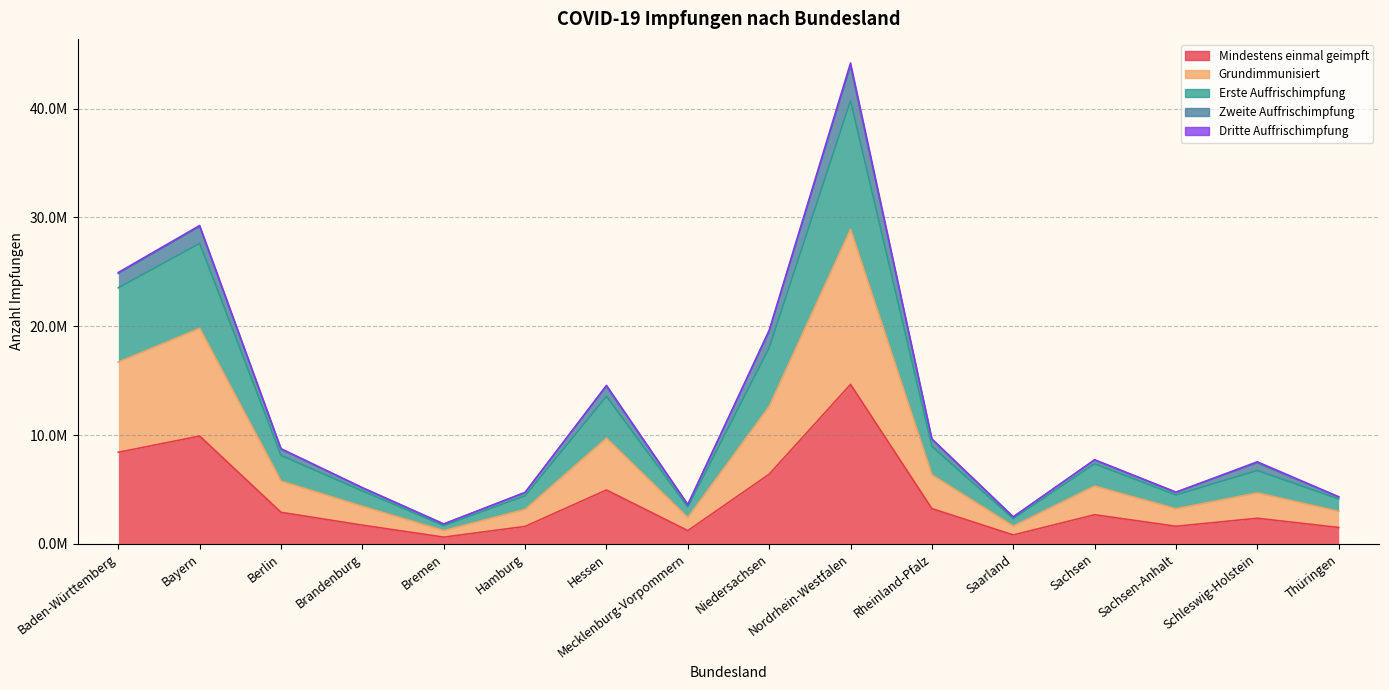

The Erste Auffrischimpfung series shows 42526425 at Baden-Württemberg. True or false?

False